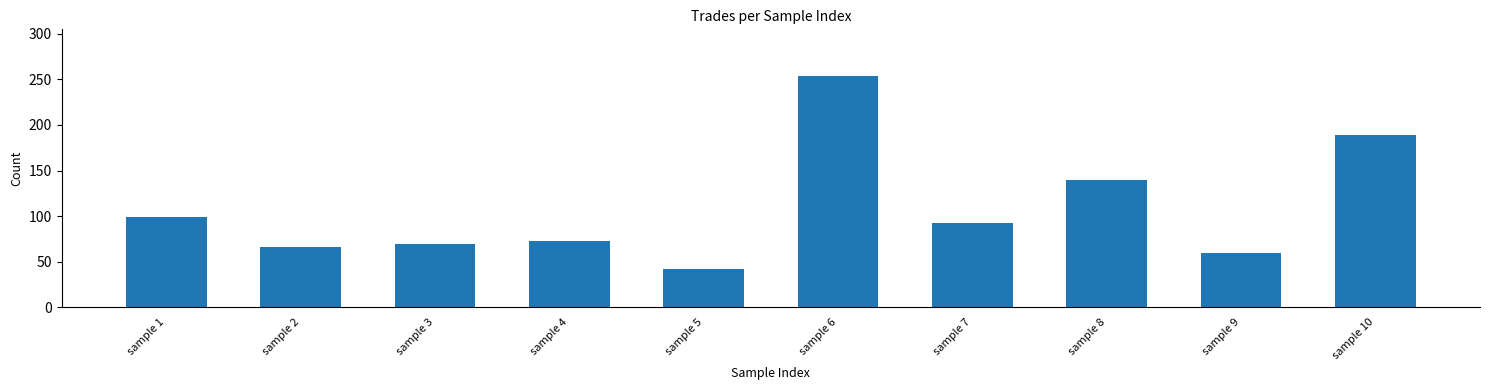

List the labels in order of value, smallest first.

sample 5, sample 9, sample 2, sample 3, sample 4, sample 7, sample 1, sample 8, sample 10, sample 6